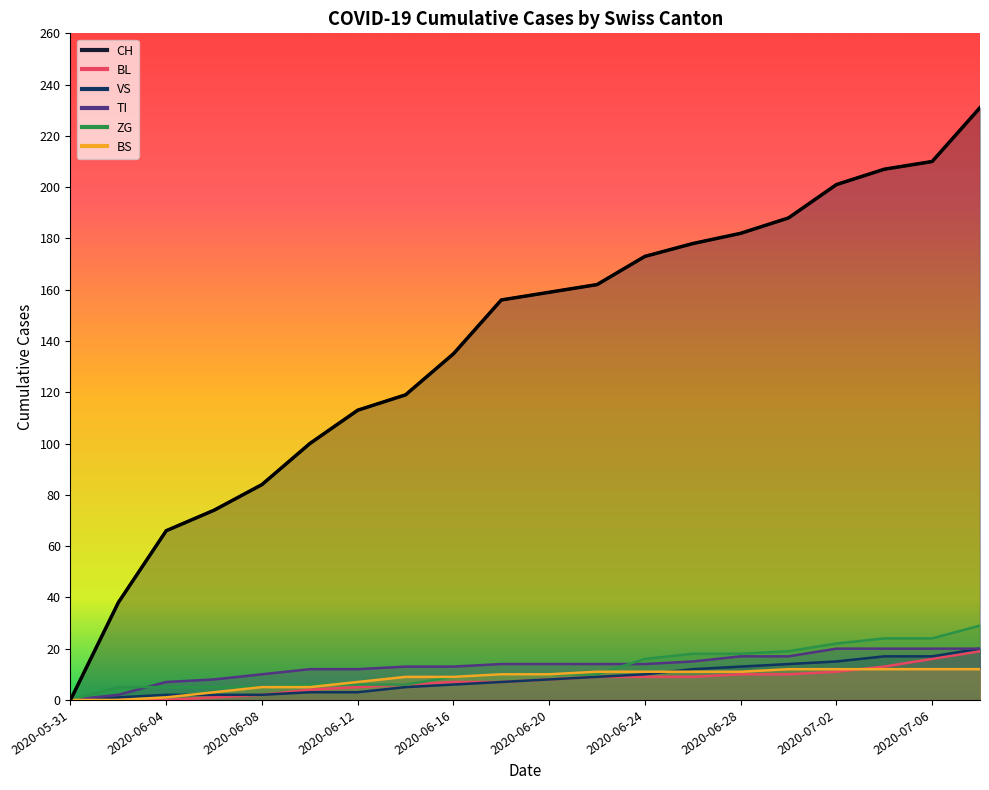

What value does the CH series have at 2020-06-14, to the nearest 10?

120